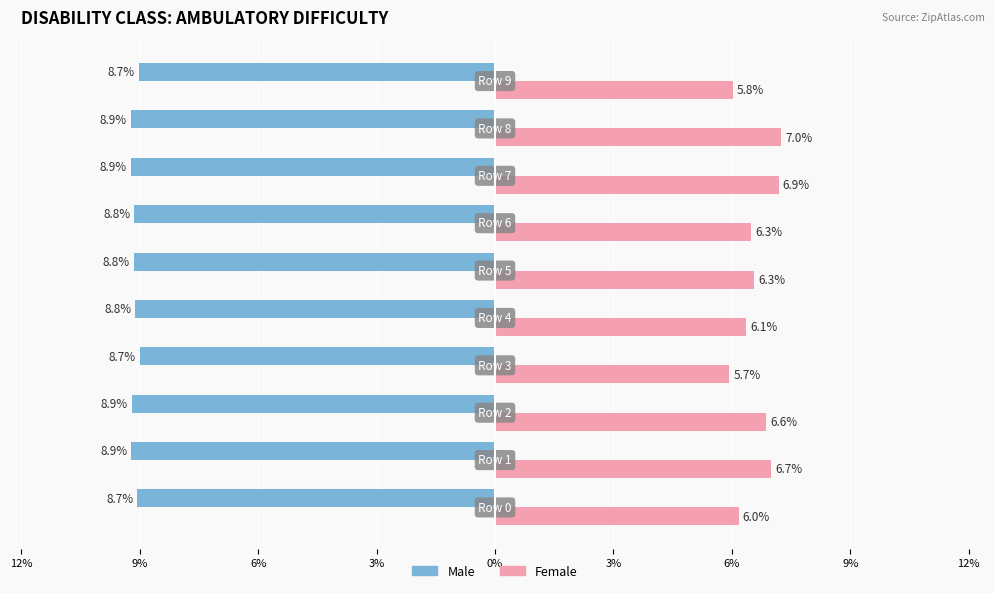

What are all the series names shown in the legend?

Male, Female